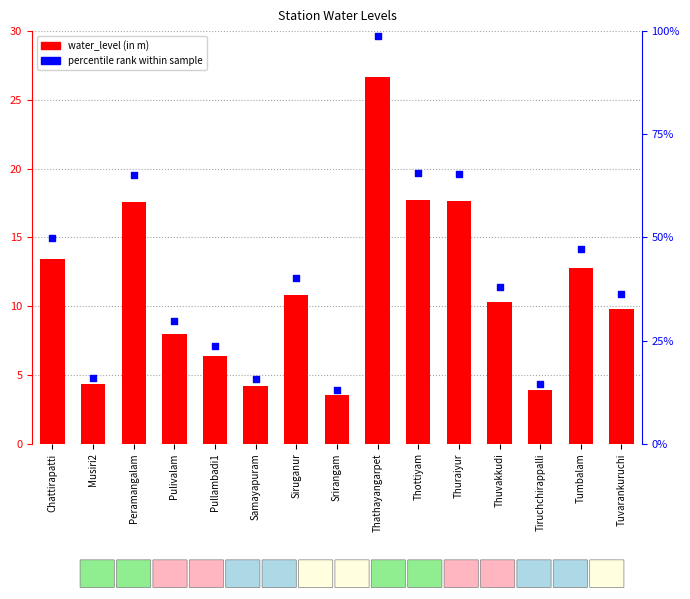

Is the value of water_level (in m) at Pulivalam greater than the value of percentile rank at Thottiyam?

No